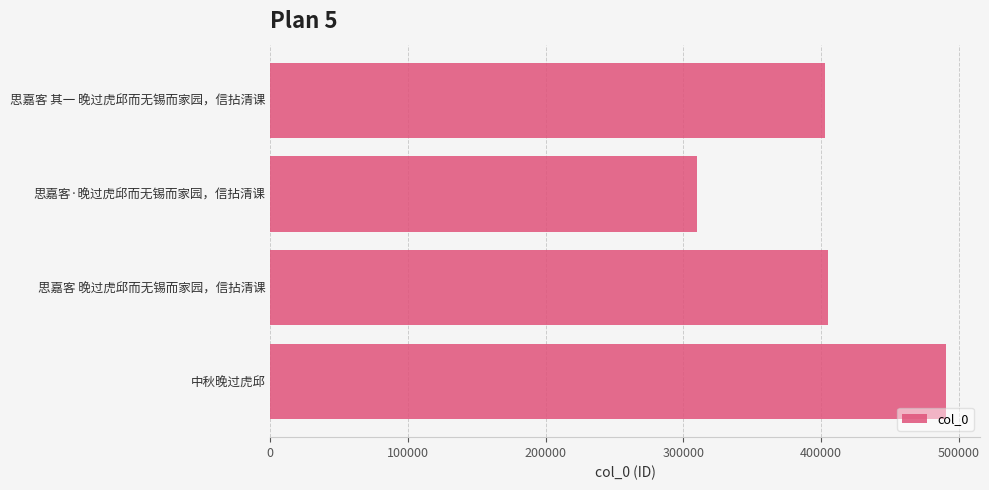

Between 中秋晚过虎邱 and 思嘉客 晚过虎邱而无锡而家园，信拈清课, which is larger?

中秋晚过虎邱